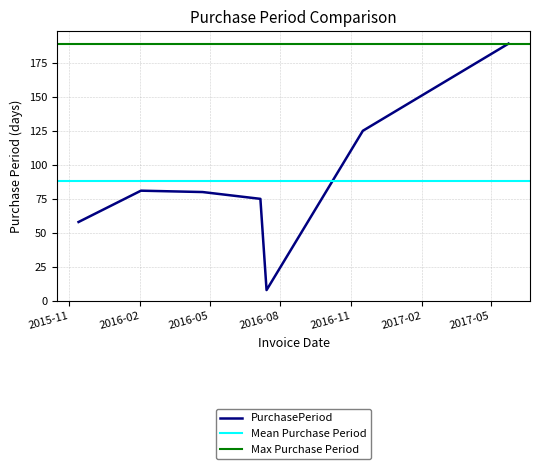

What is the label of the 2nd point from the right?

2016-11-16